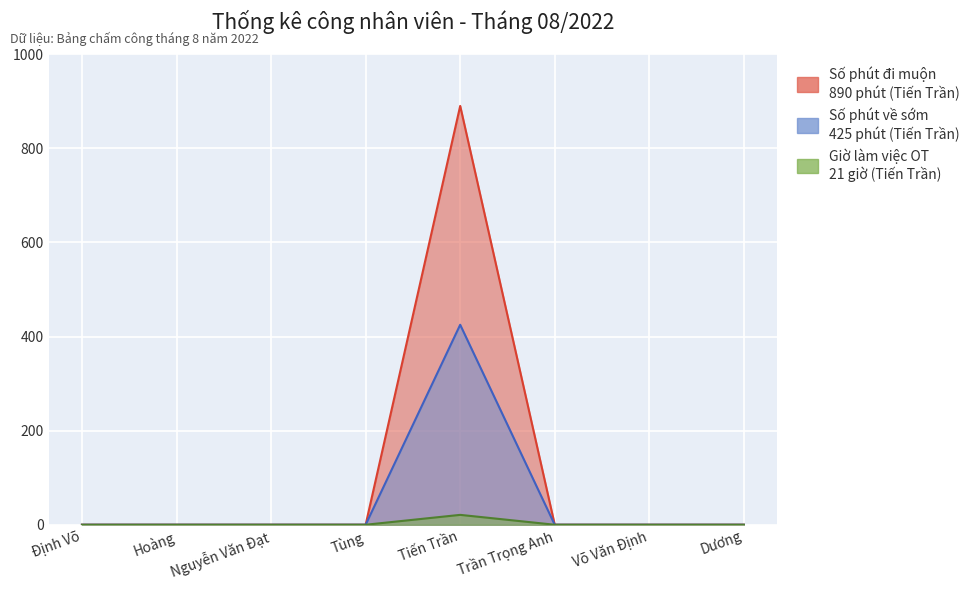

Reading left to right, what are all the values shown in this chart?

Công thực tế: Định Võ=0	Hoàng=0	Nguyễn Văn Đạt=0	Tùng=0	Tiến Trần=890	Trần Trọng Anh=0	Võ Văn Định=0	Dương=0
Số phút đi muộn: Định Võ=0	Hoàng=0	Nguyễn Văn Đạt=0	Tùng=0	Tiến Trần=425	Trần Trọng Anh=0	Võ Văn Định=0	Dương=0
Số phút về sớm: Định Võ=0	Hoàng=0	Nguyễn Văn Đạt=0	Tùng=0	Tiến Trần=21	Trần Trọng Anh=0	Võ Văn Định=0	Dương=0